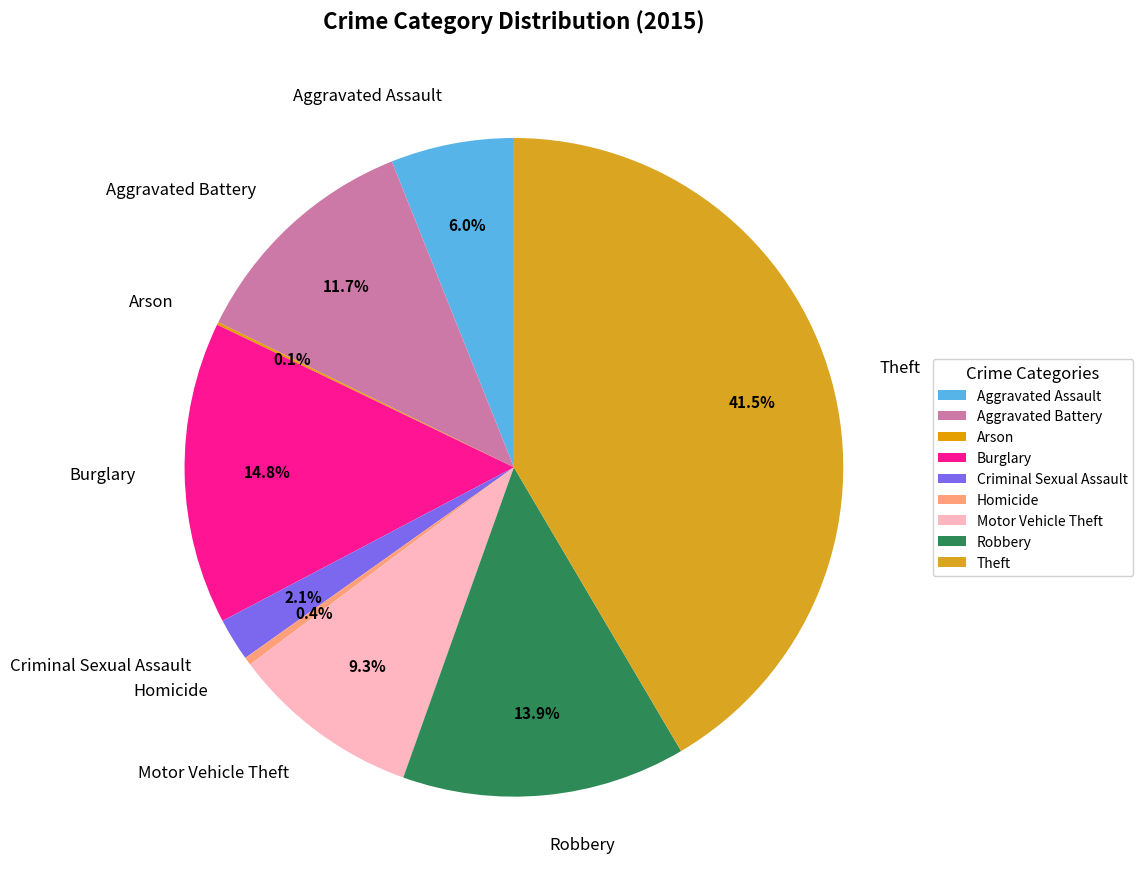

Is the sum of Motor Vehicle Theft and Burglary greater than half?

No